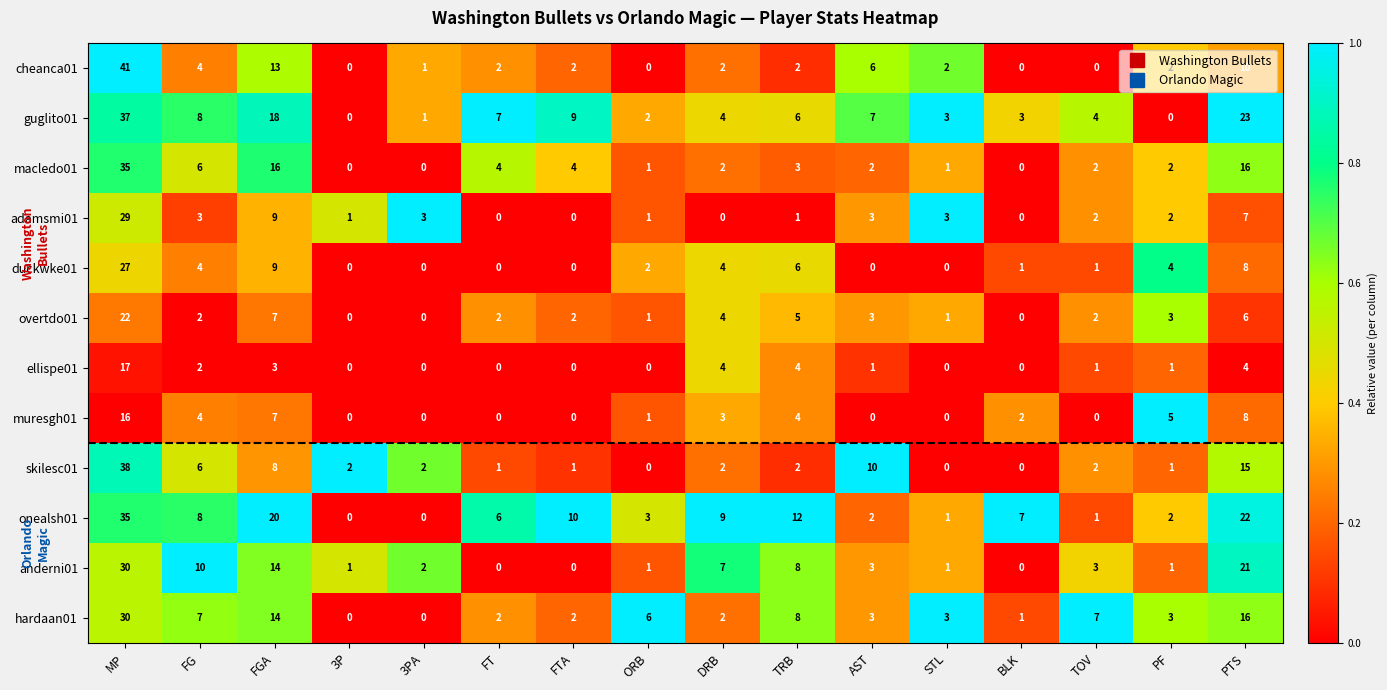

Which series changed the most between 3P and 3PA?

adamsmi01